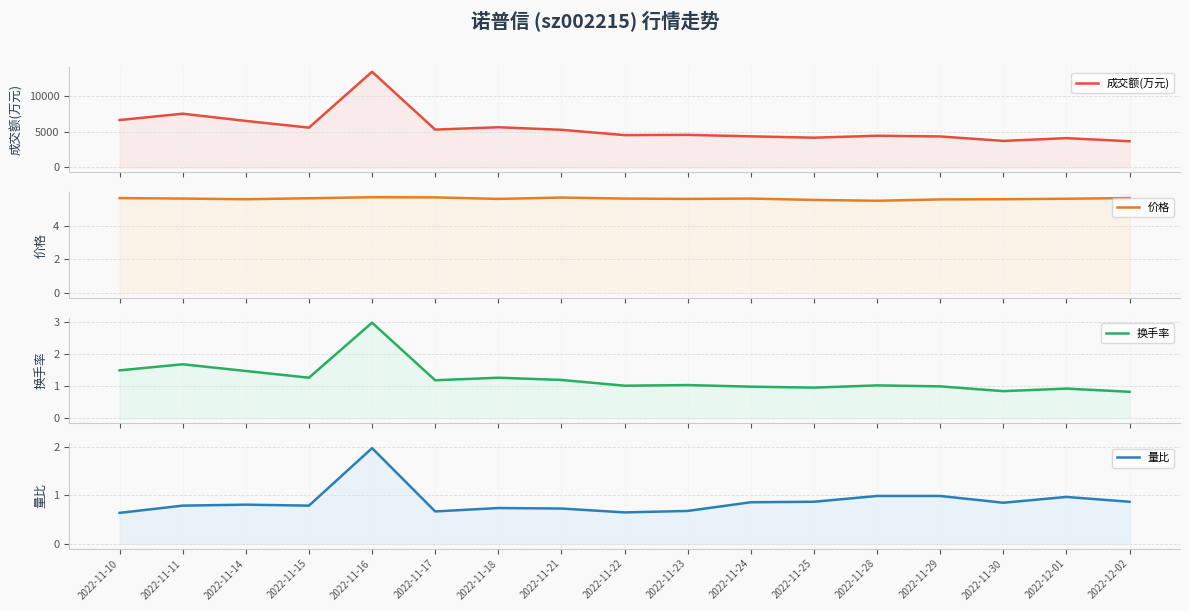

True or false: 价格 has more than 1 points higher than both neighbors.

True